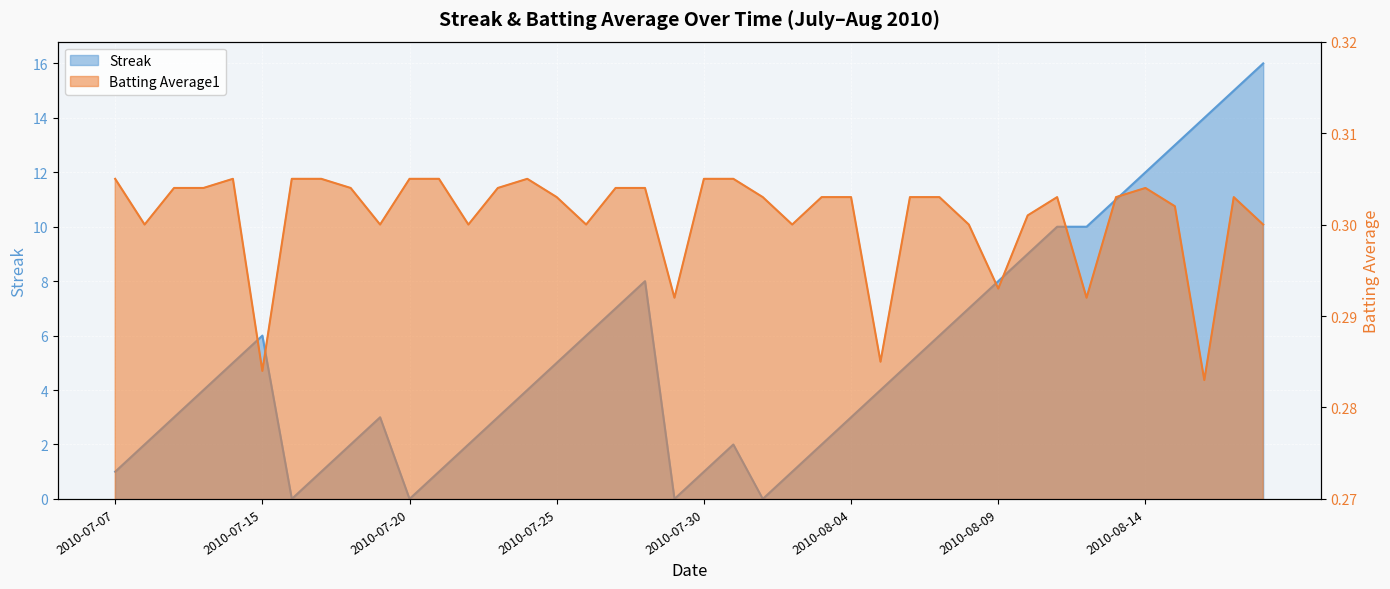

What is the maximum value shown in the chart?

16.0